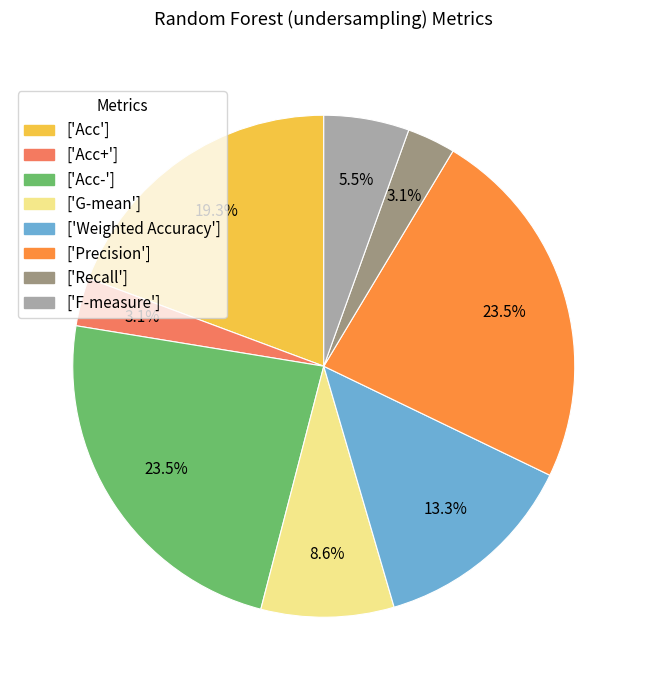

Does ['Acc+'] represent more than half of the total?

No